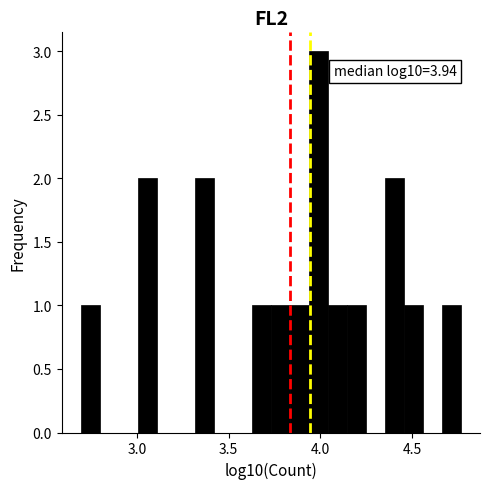

Read against the x-axis, roughly where is the centre of the tallest bar?

4.00